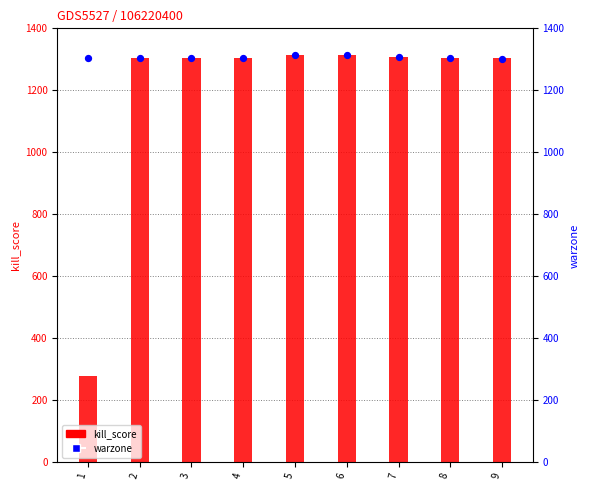

Is the value of warzone at 5 greater than the value of kill_score at 9?

Yes